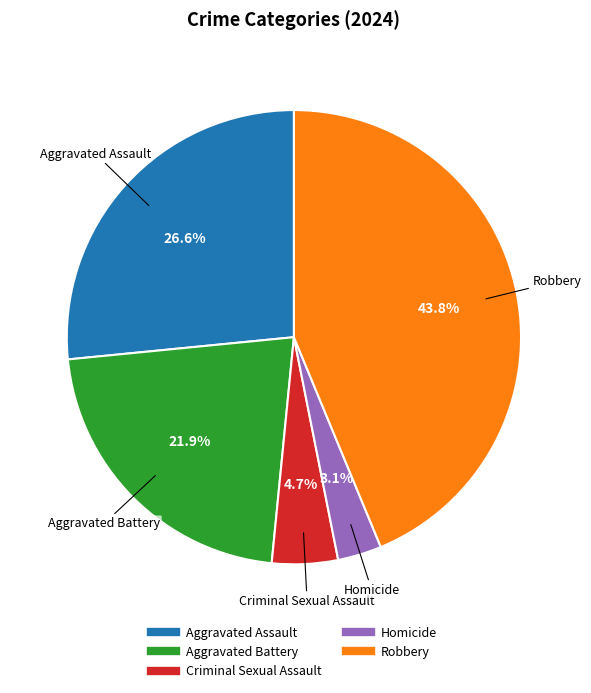

Is Robbery the majority of the pie?

No